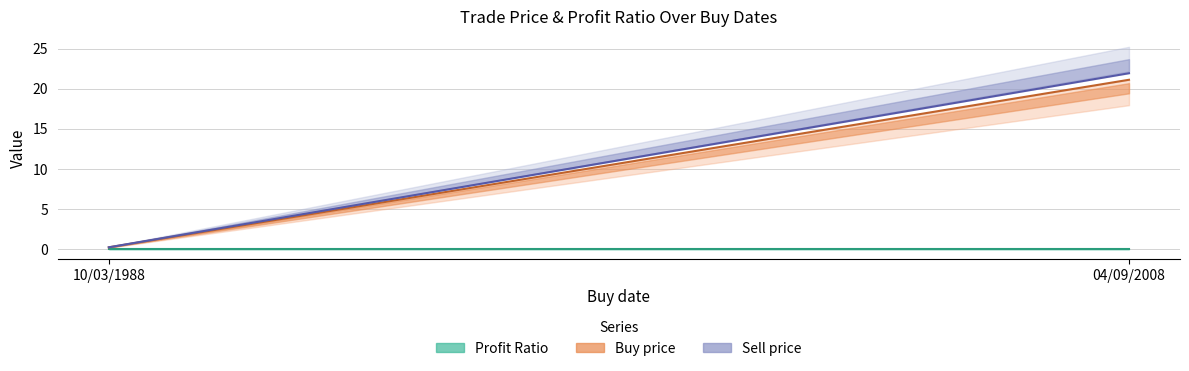

What is the highest value of the Sell price series?

21.9